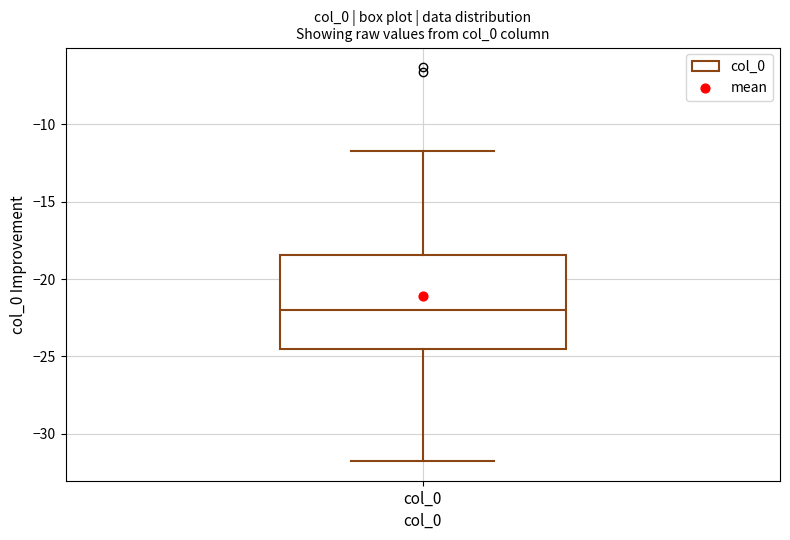

Read this box plot against the y-axis: the position of the median line, the range covered by the box, and the ends of both whiskers. The values are not printed on the chart, so give them approximately, as read against the axis.

median -22.0, box -24.5 to -18.5, whiskers -32.0 to -11.5